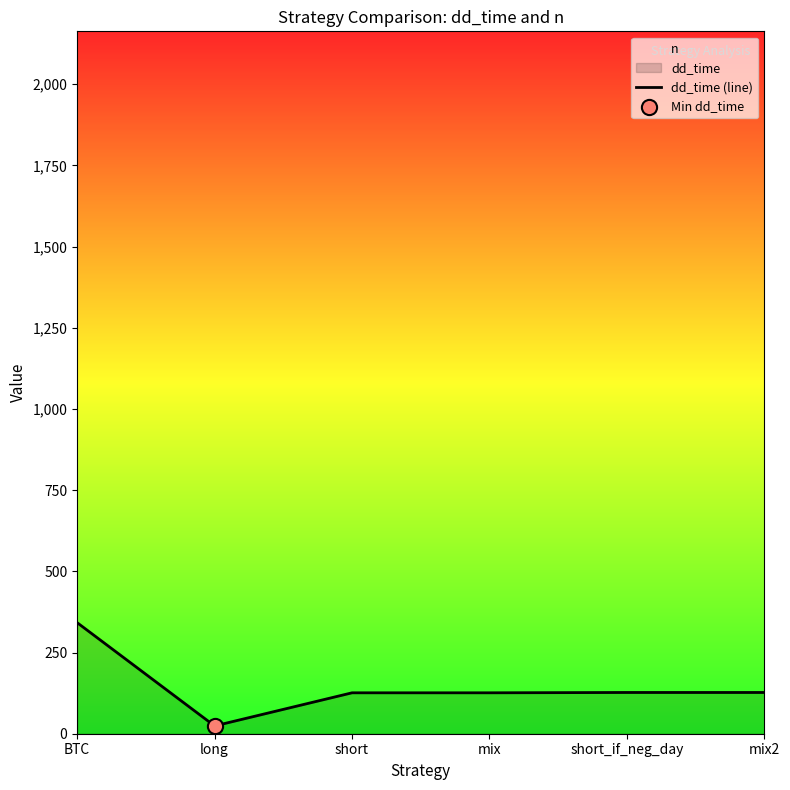

Which has a higher value, long or short?

short